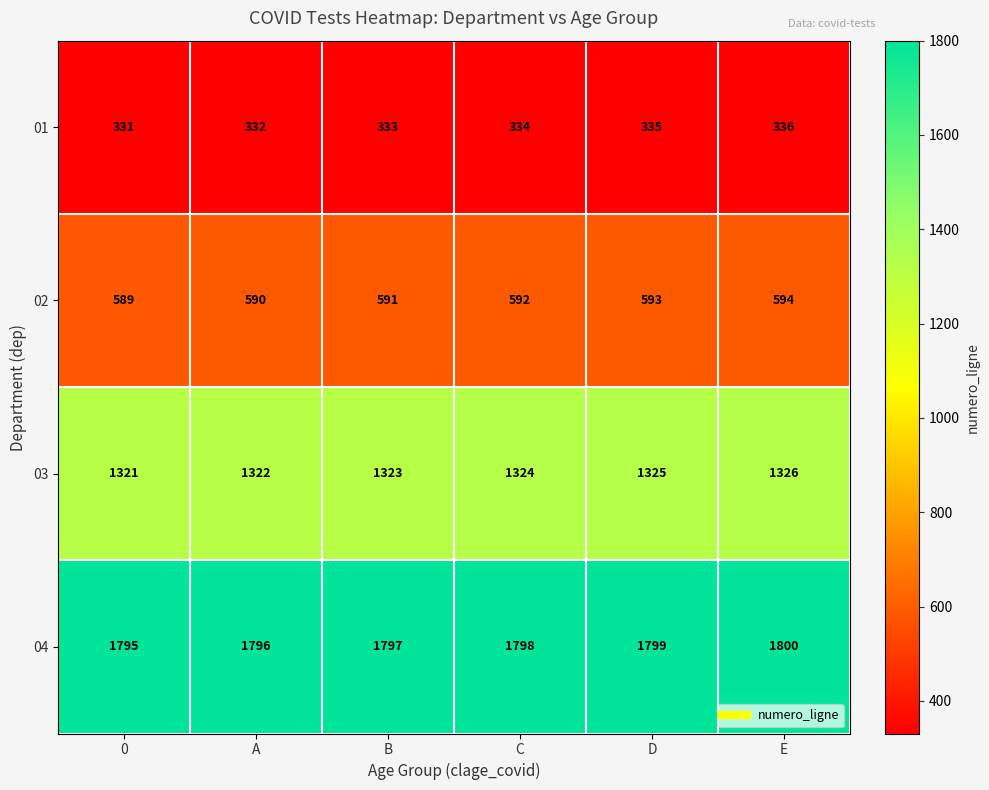

List the series in order of their peak value, lowest first.

01, 02, 03, 04